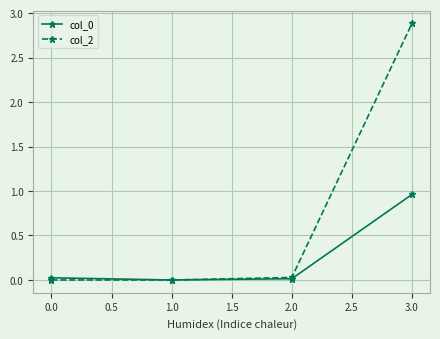

True or false: col_0 has more than 1 points higher than both neighbors.

False